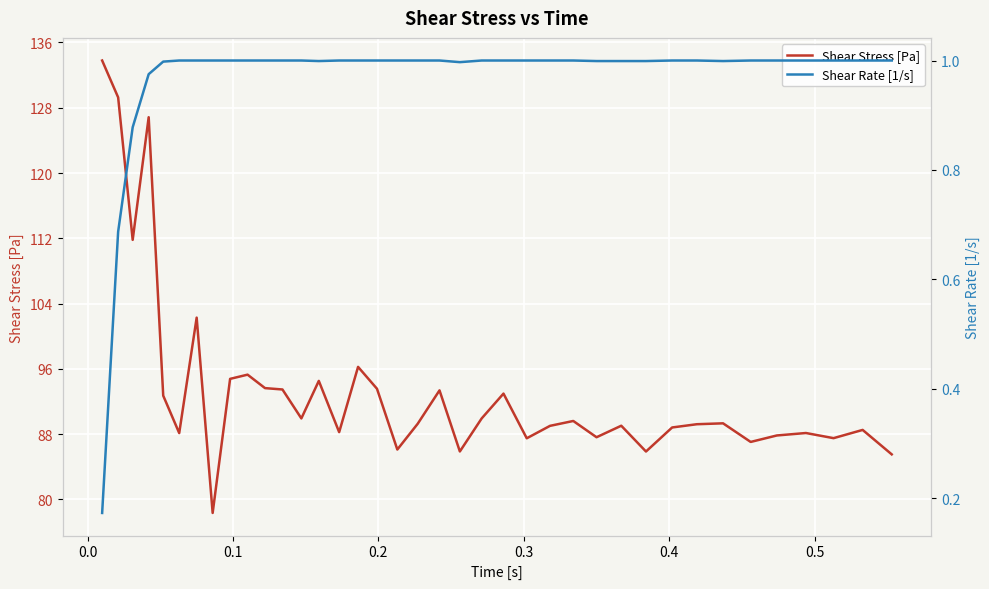

Is the value of Shear Stress [Pa] at 29 greater than the value of Shear Rate [1/s] at 13?

Yes